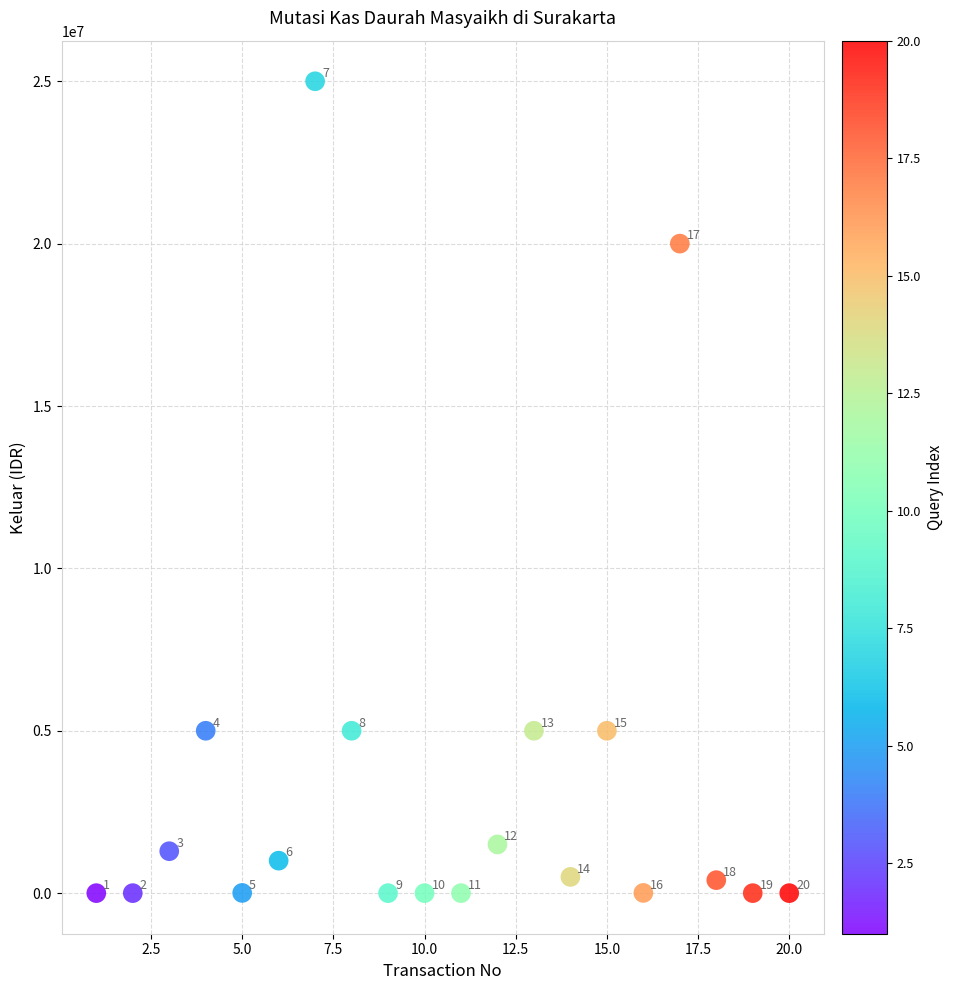

What Y value in the scatter plot is closest to 12500000?

5000000